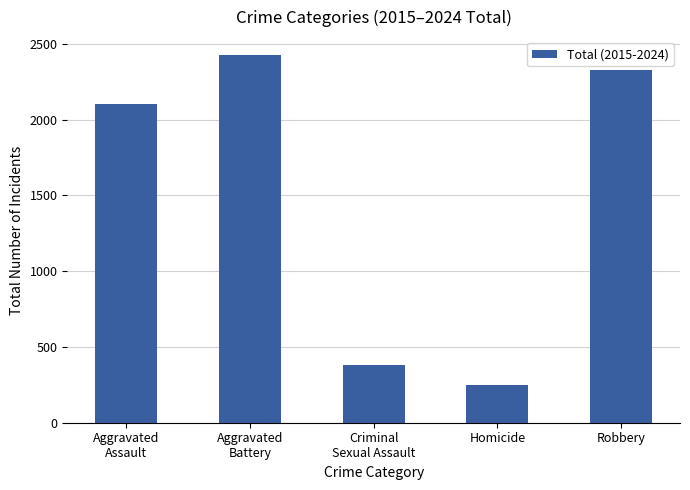

Which has a higher value, Criminal
Sexual Assault or Robbery?

Robbery